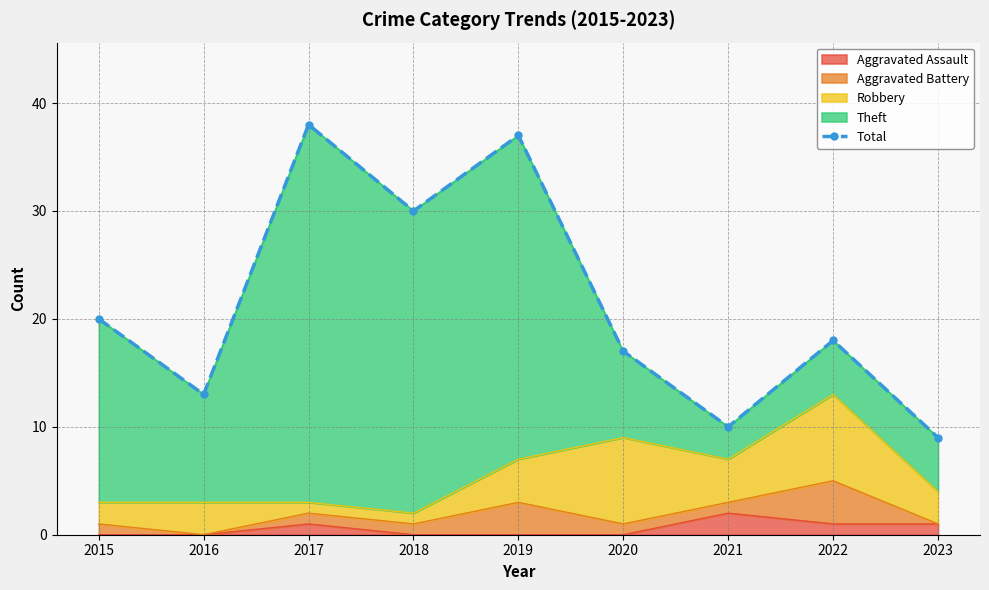

Where is the first local maximum?

2017